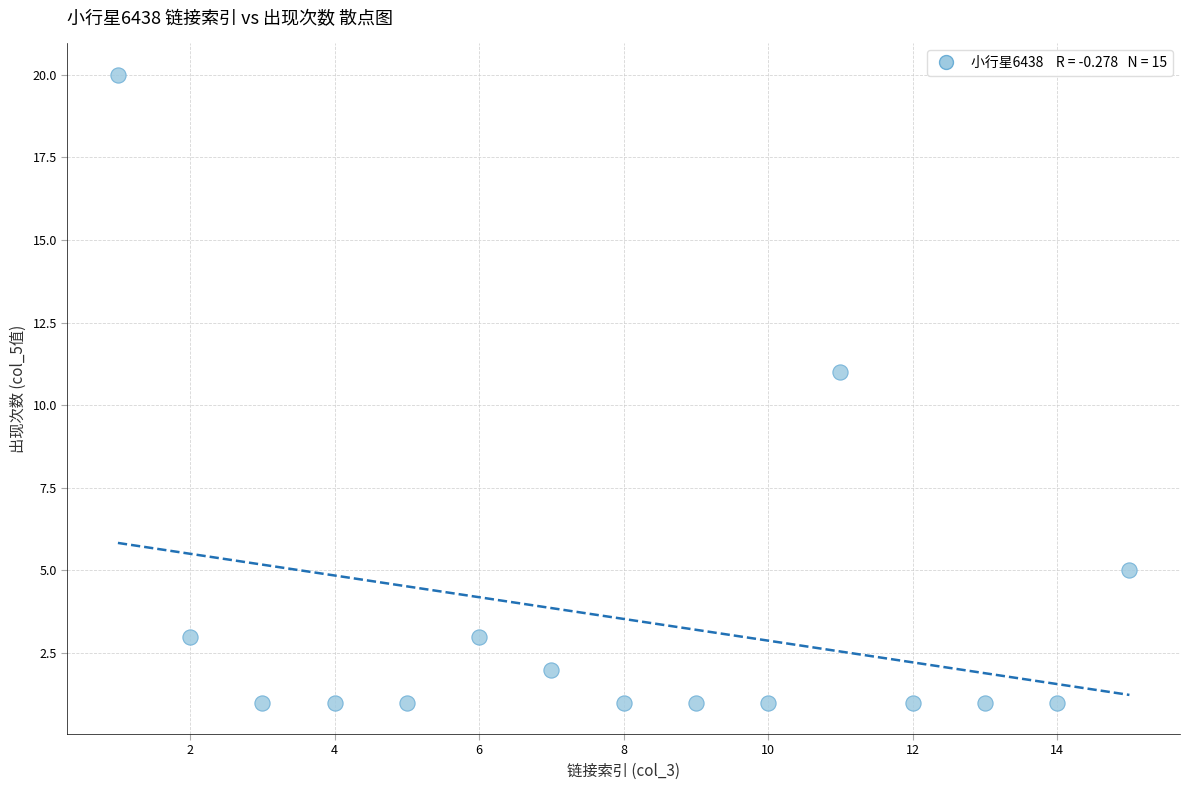

What Y value in the scatter plot is closest to 10?

11